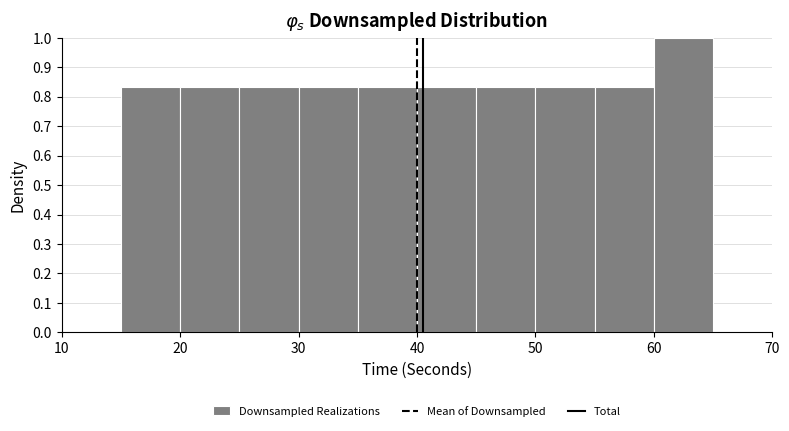

Which range on the x-axis has the tallest bar?

60 to 65